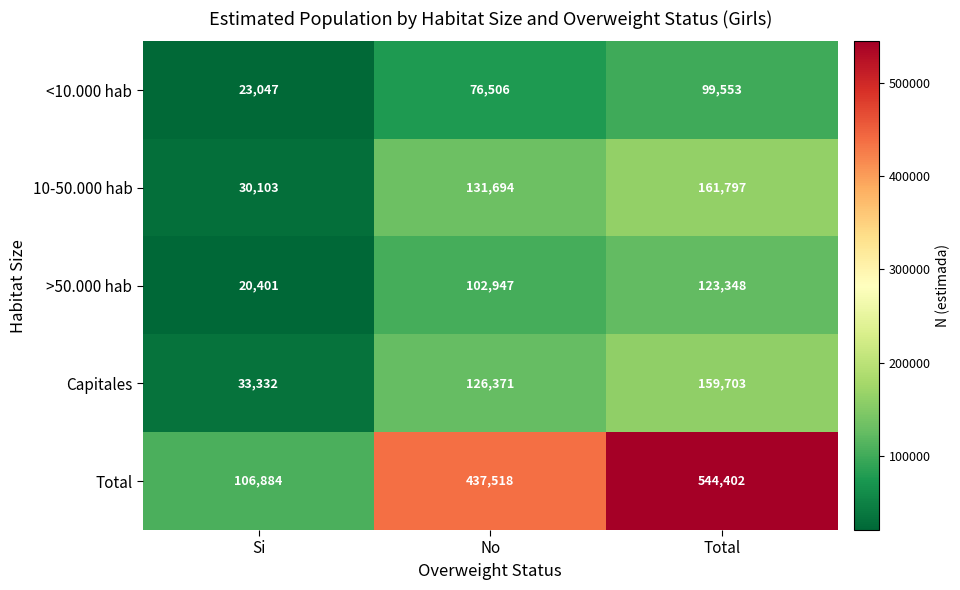

Which category has the lowest value across all series?

Si